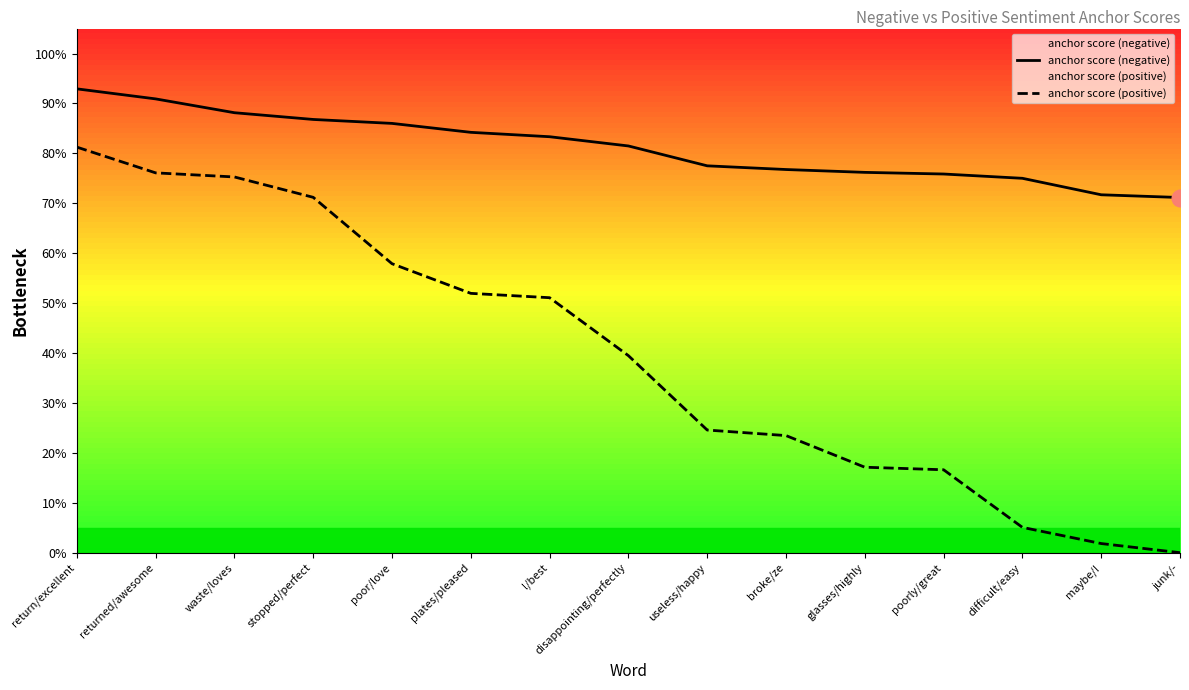

At how many categories does at least one series exceed 0?

15